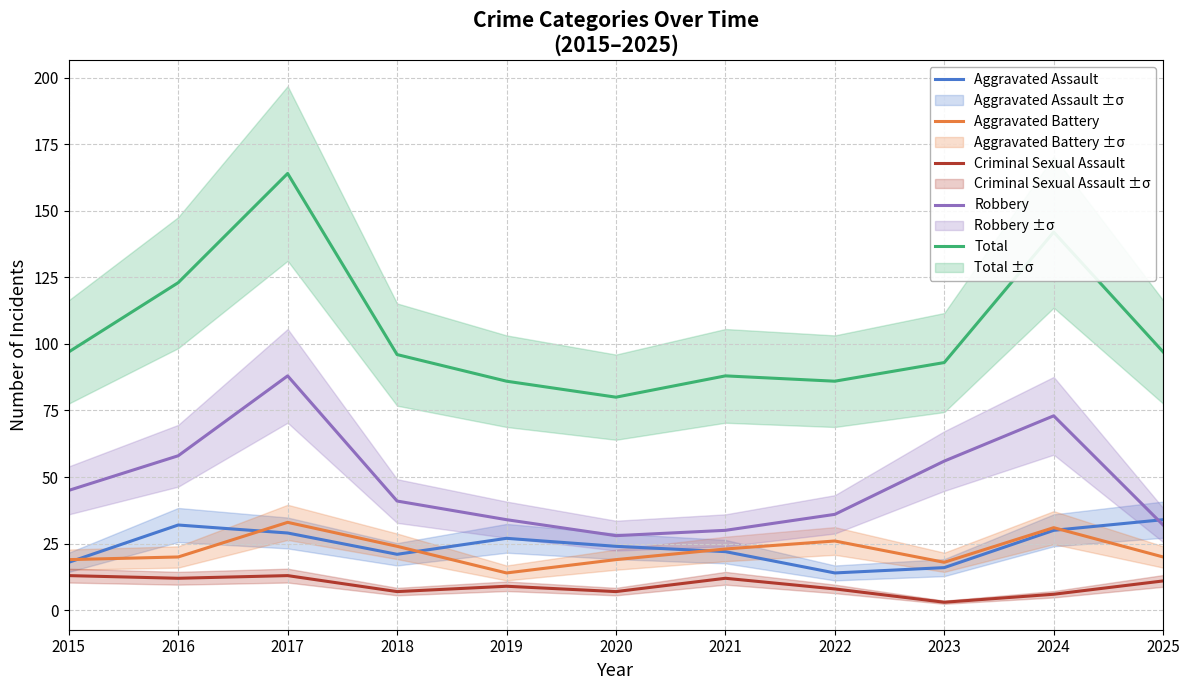

Between 2017 and 2025, which is larger?

2025